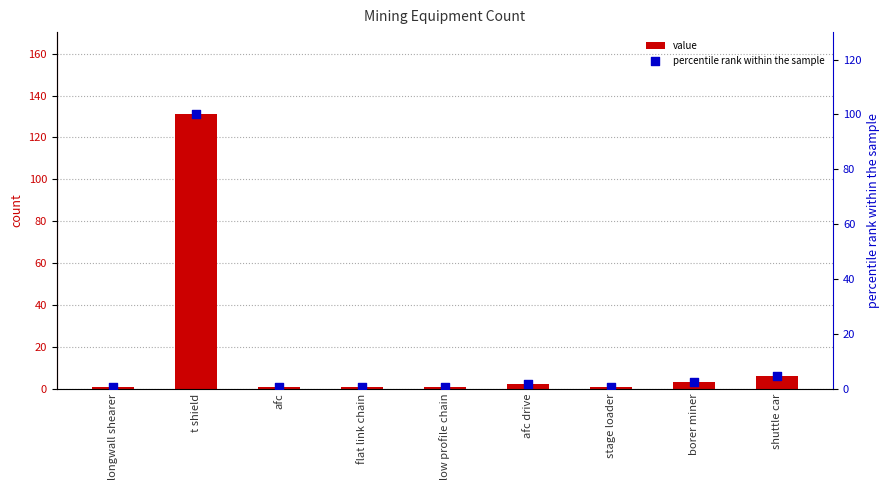

Which series has the largest total across all categories?

value